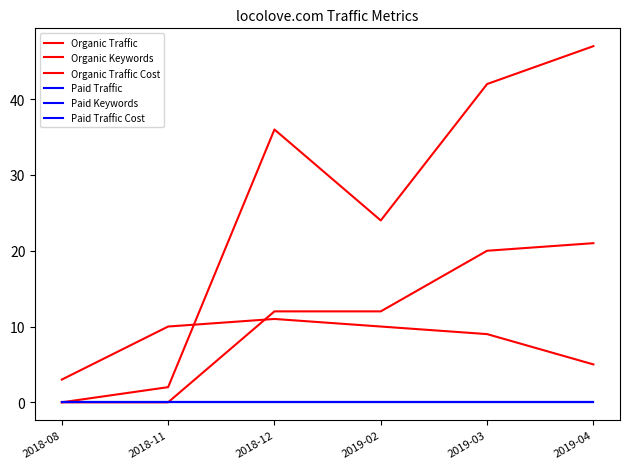

True or false: Organic Traffic Cost and Organic Traffic intersect in this chart.

False